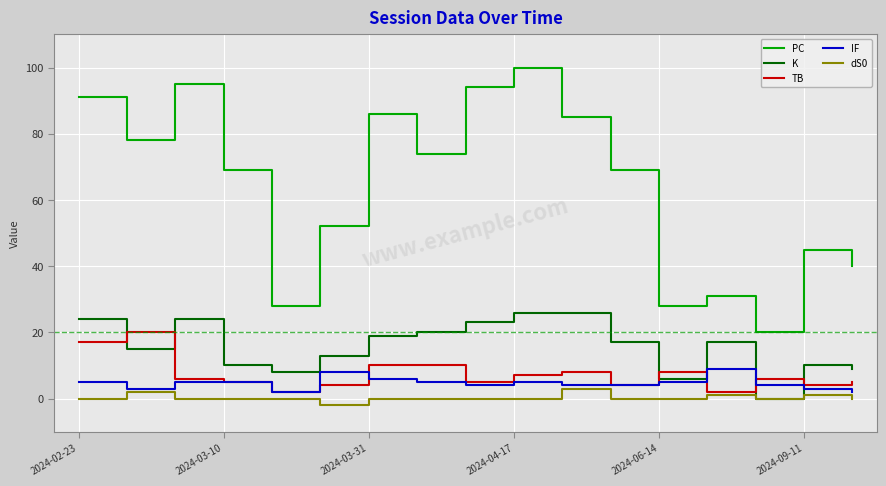

List the series in order of their peak value, lowest first.

dS0, IF, TB, K, PC